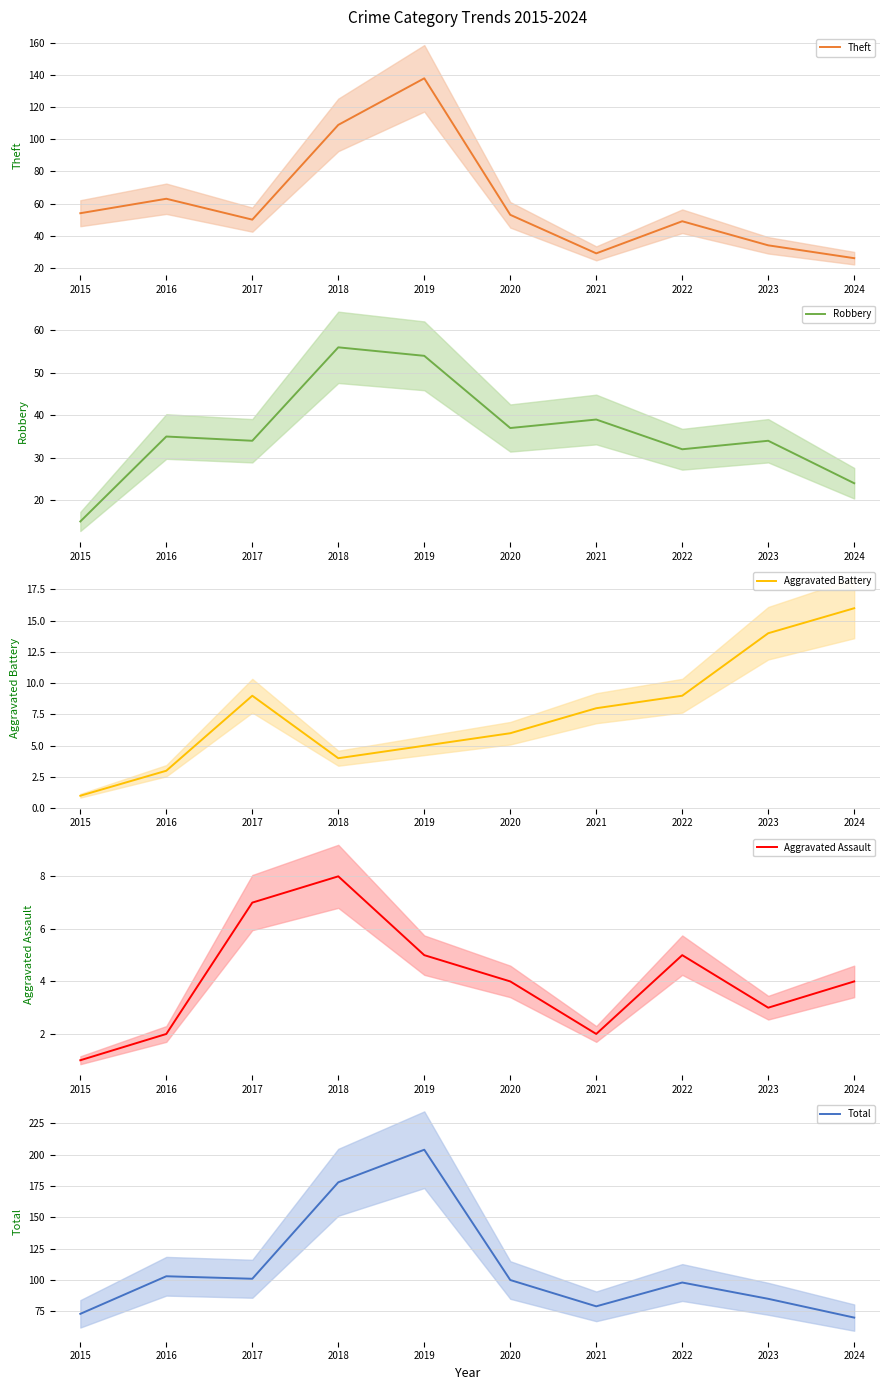

Reading left to right, list all the values displayed in this chart.

Theft: 2015=54	2016=63	2017=50	2018=109	2019=138	2020=53	2021=29	2022=49	2023=34	2024=26
Robbery: 2015=15	2016=35	2017=34	2018=56	2019=54	2020=37	2021=39	2022=32	2023=34	2024=24
Aggravated Battery: 2015=1	2016=3	2017=9	2018=4	2019=5	2020=6	2021=8	2022=9	2023=14	2024=16
Aggravated Assault: 2015=1	2016=2	2017=7	2018=8	2019=5	2020=4	2021=2	2022=5	2023=3	2024=4
Total: 2015=73	2016=103	2017=101	2018=178	2019=204	2020=100	2021=79	2022=98	2023=85	2024=70